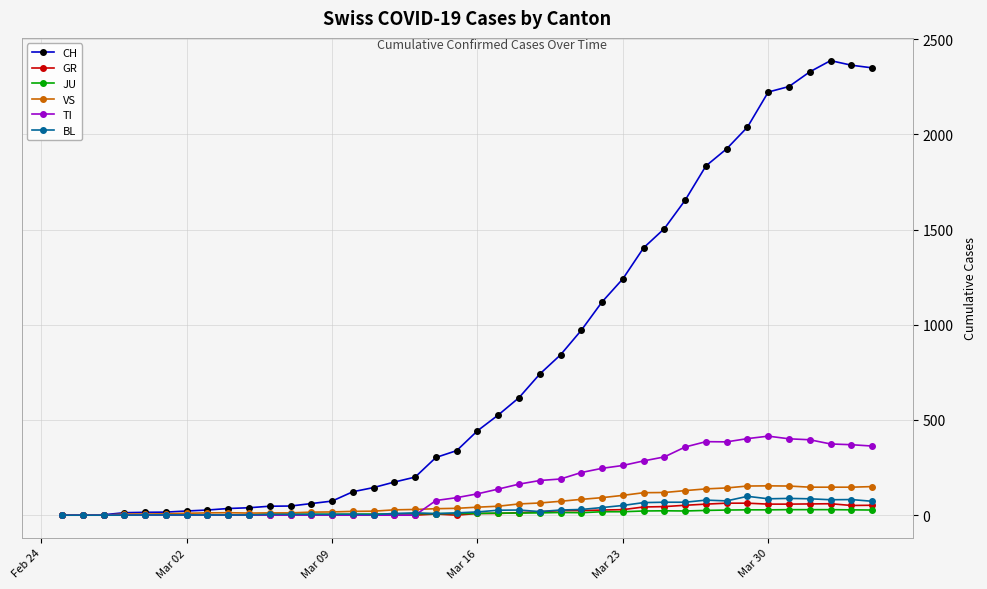

What is the average value of the JU series?

12